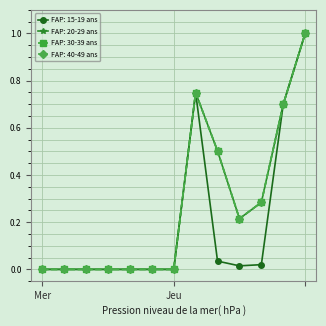

Does the chart have visible grid lines?

Yes